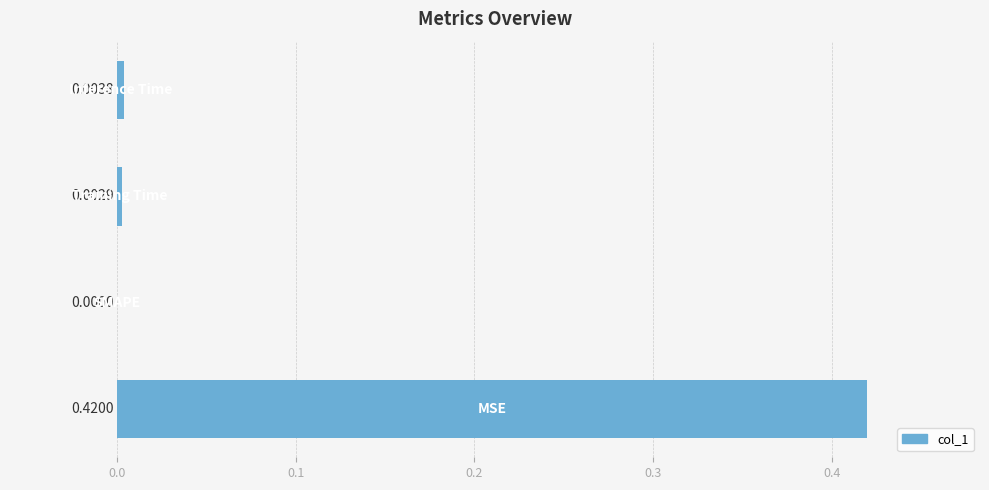

Count the number of values greater than 0.

3